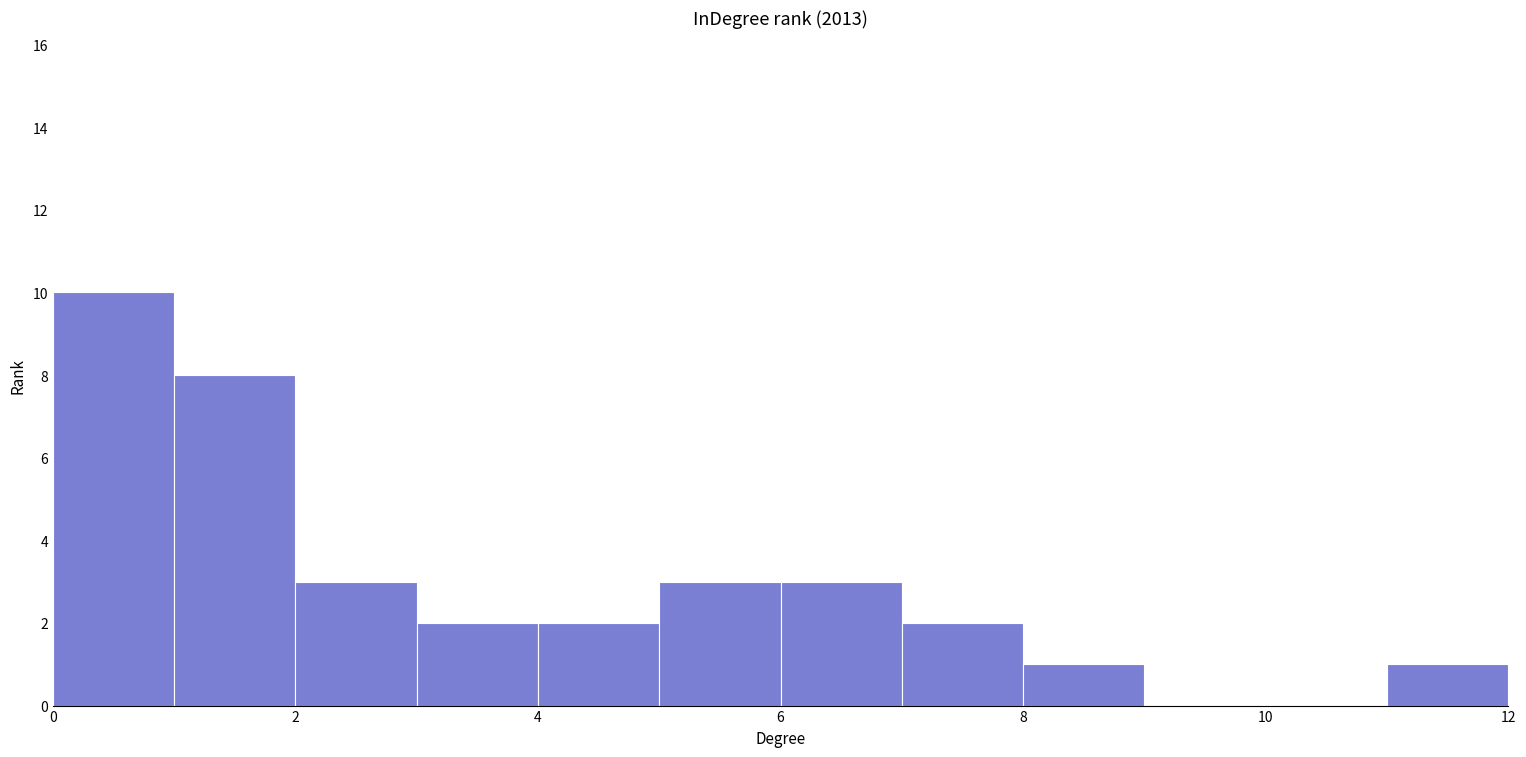

Over which range of the x-axis is the bar tallest?

0 to 1